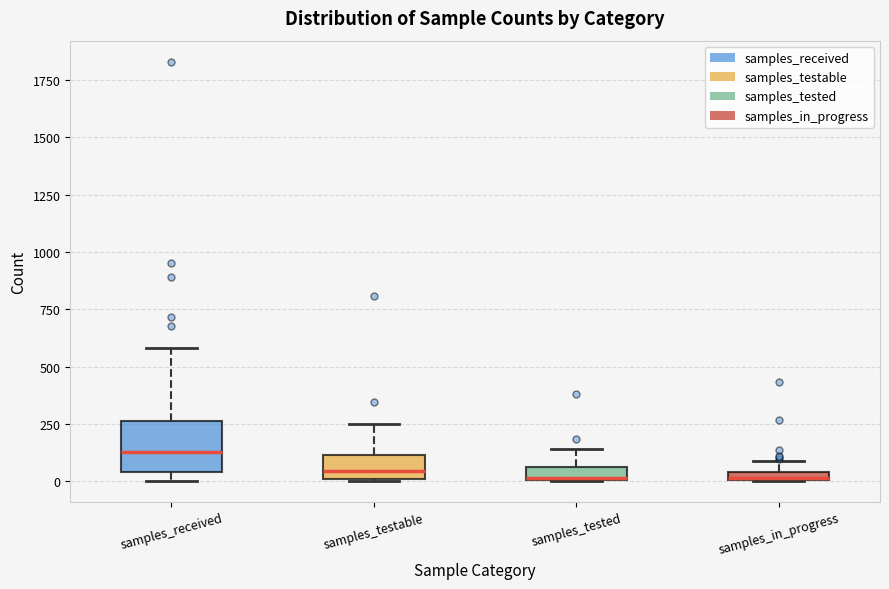

Where does the upper whisker of the box for samples_testable end on the y-axis? The values are not printed on the chart, so give them approximately, as read against the axis.

250